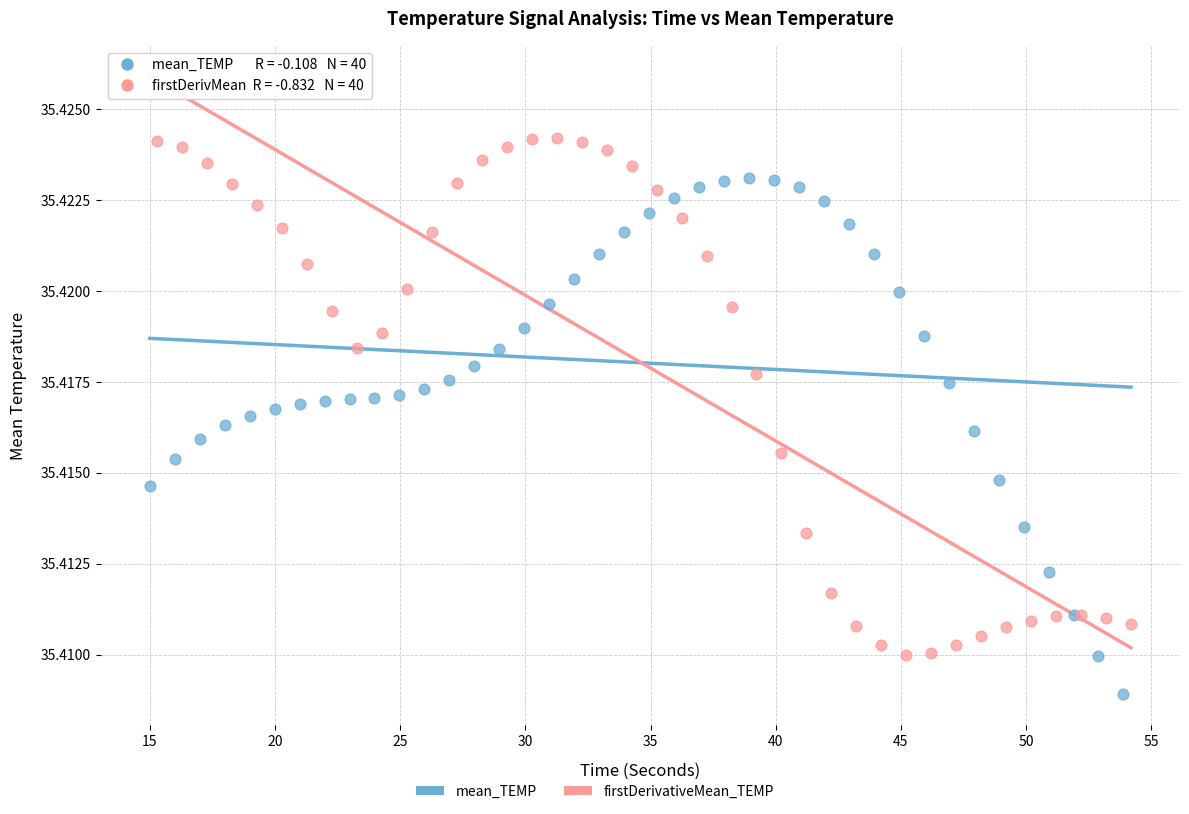

Which series contains the highest Y value?

firstDerivativeMean_TEMP